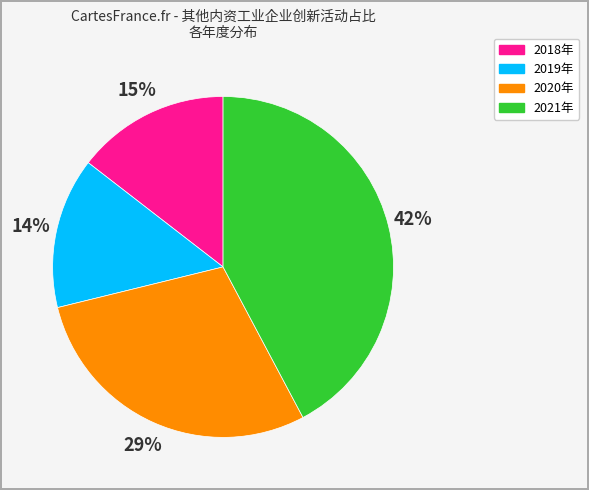

Is it true that 2019年 is 14% of the pie?

True